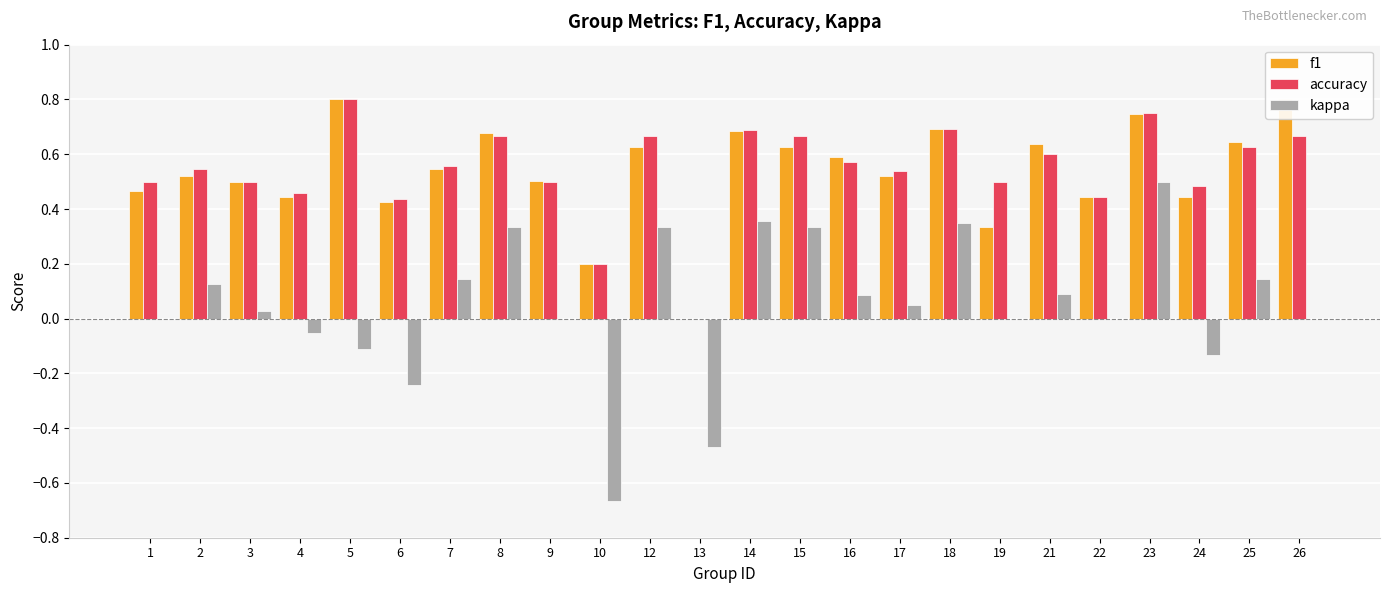

What is the difference between the highest and lowest values at 24?

0.6